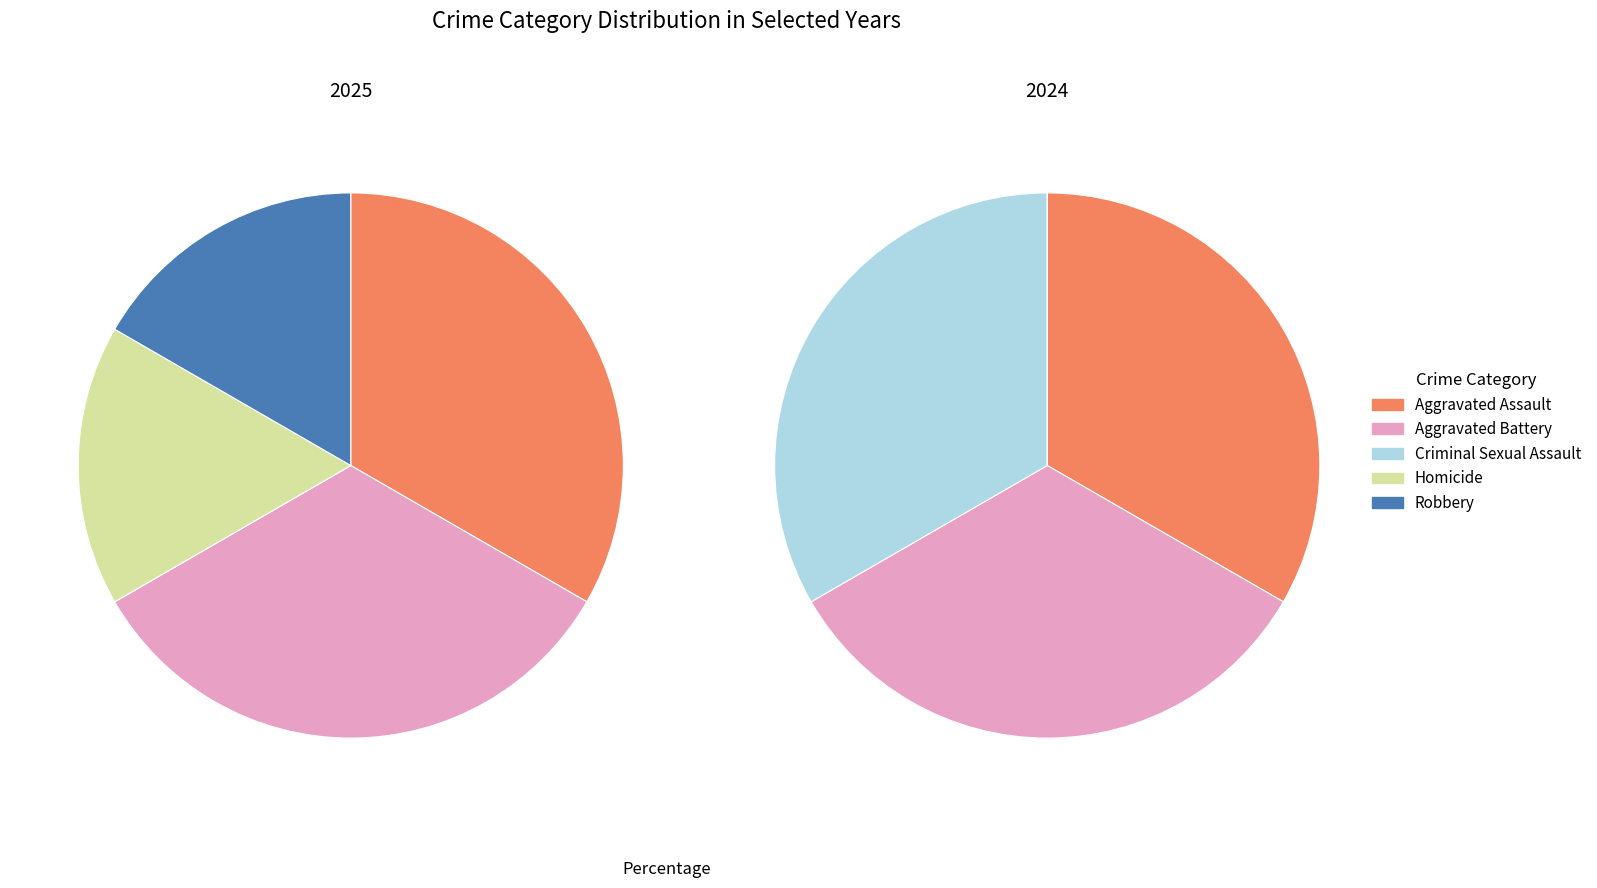

To the nearest percent, what is the difference between the 4 and values_2024 slice percentages?

17%